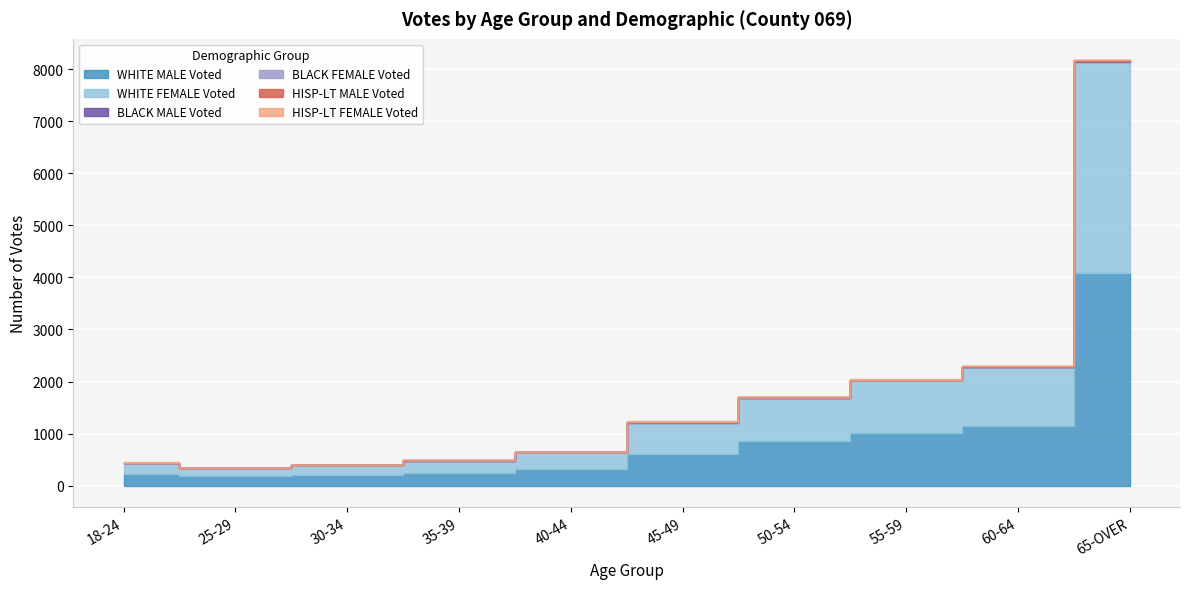

True or false: HISP-LT FEMALE Voted has a value of 3 at 50-54.

False